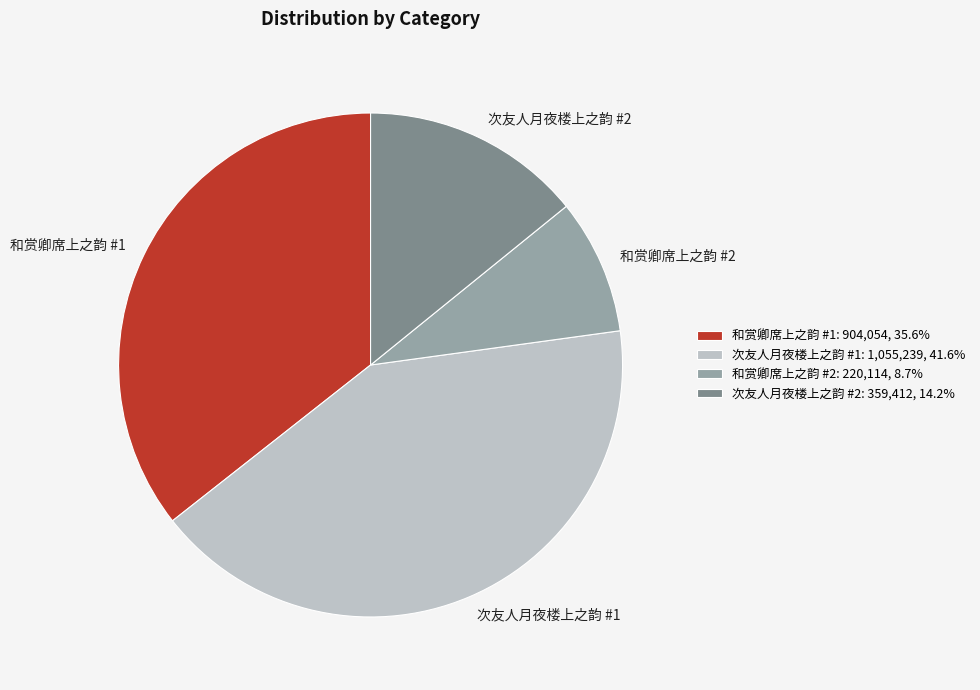

Is 次友人月夜楼上之韵 #1 the majority of the pie?

No